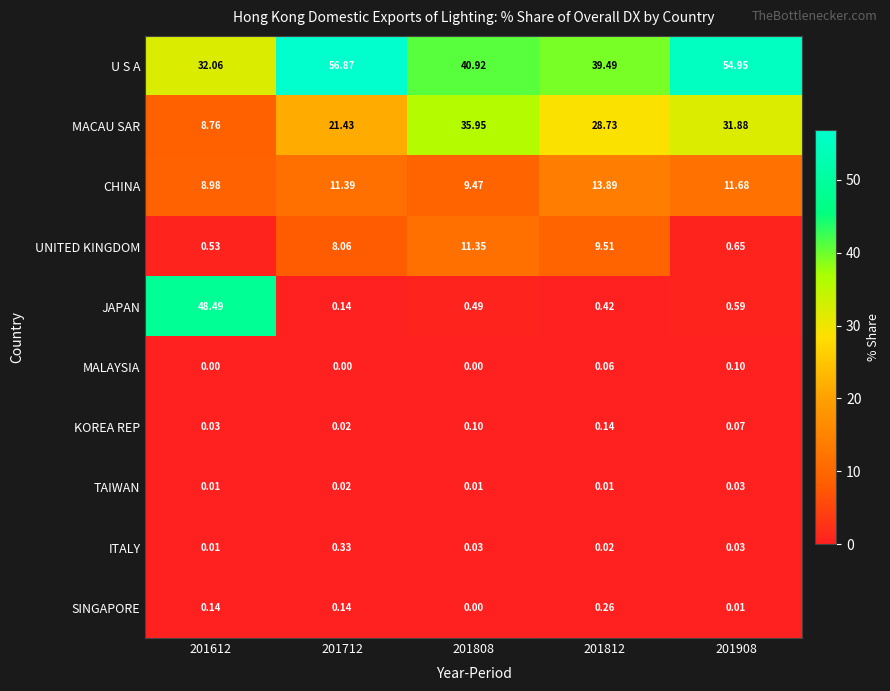

Is the value of ITALY at 201908 greater than the value of MALAYSIA at 201908?

No